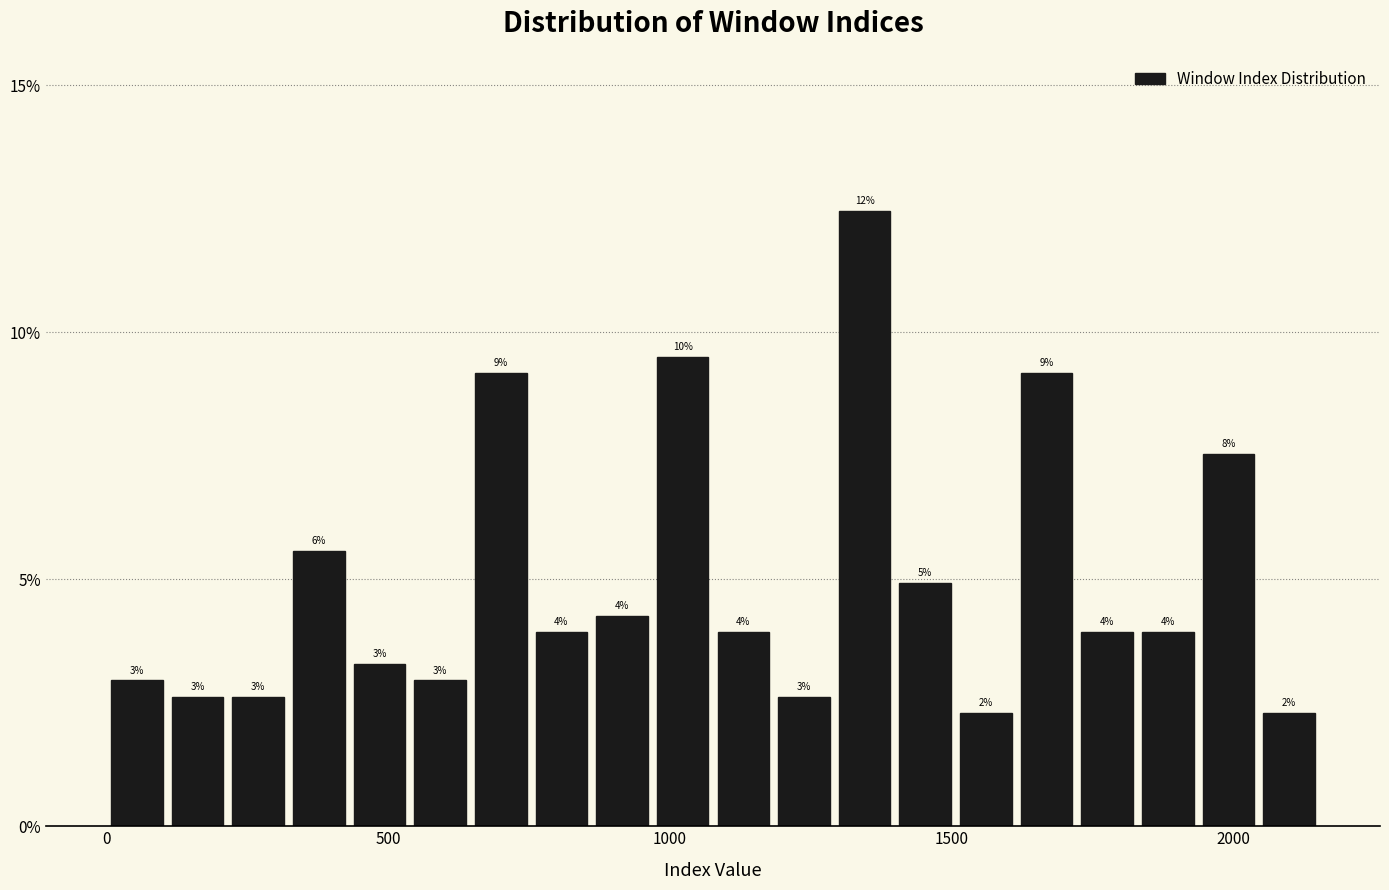

Read against the x-axis, roughly where is the centre of the tallest bar?

1350